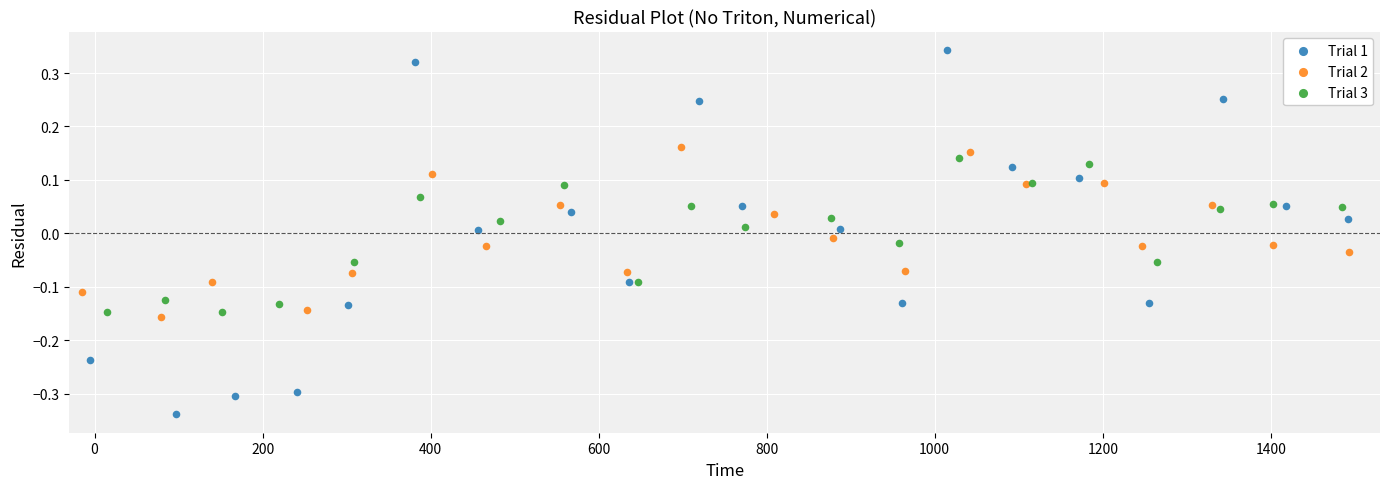

Which series has the widest spread of Y values?

Trial 1